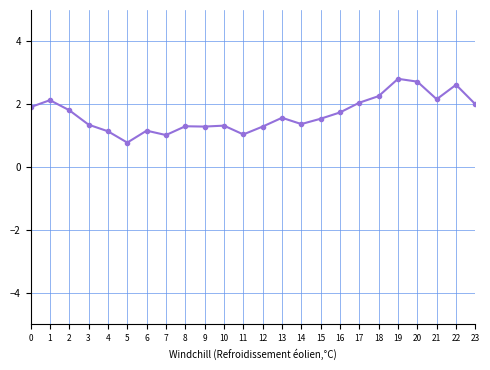

At which category does the chart reach its peak across all series?

19